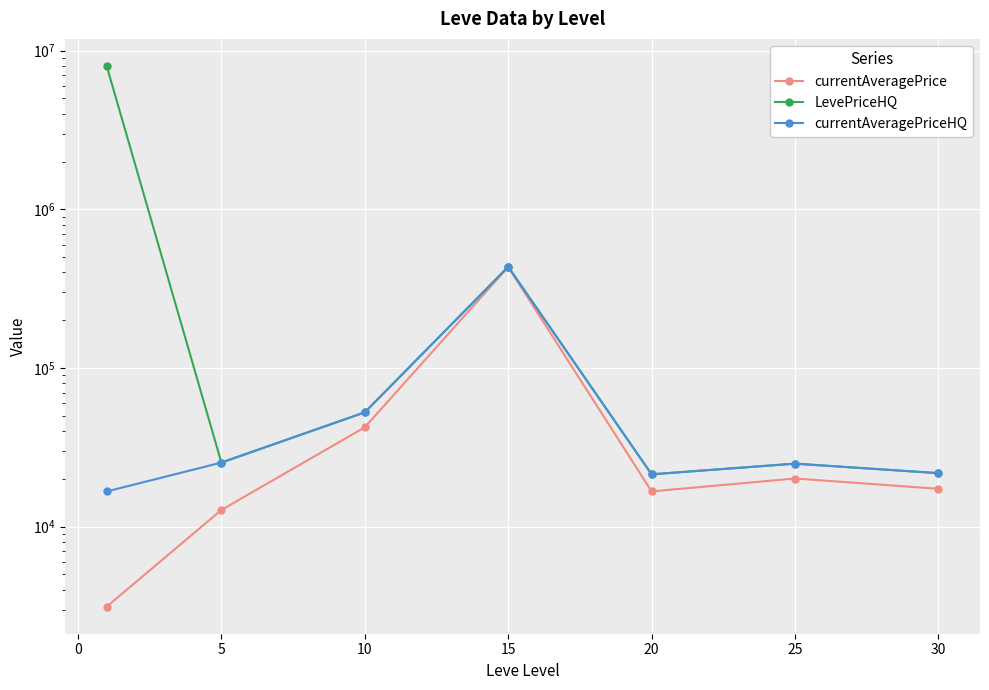

True or false: LevePriceHQ and currentAveragePrice intersect in this chart.

False